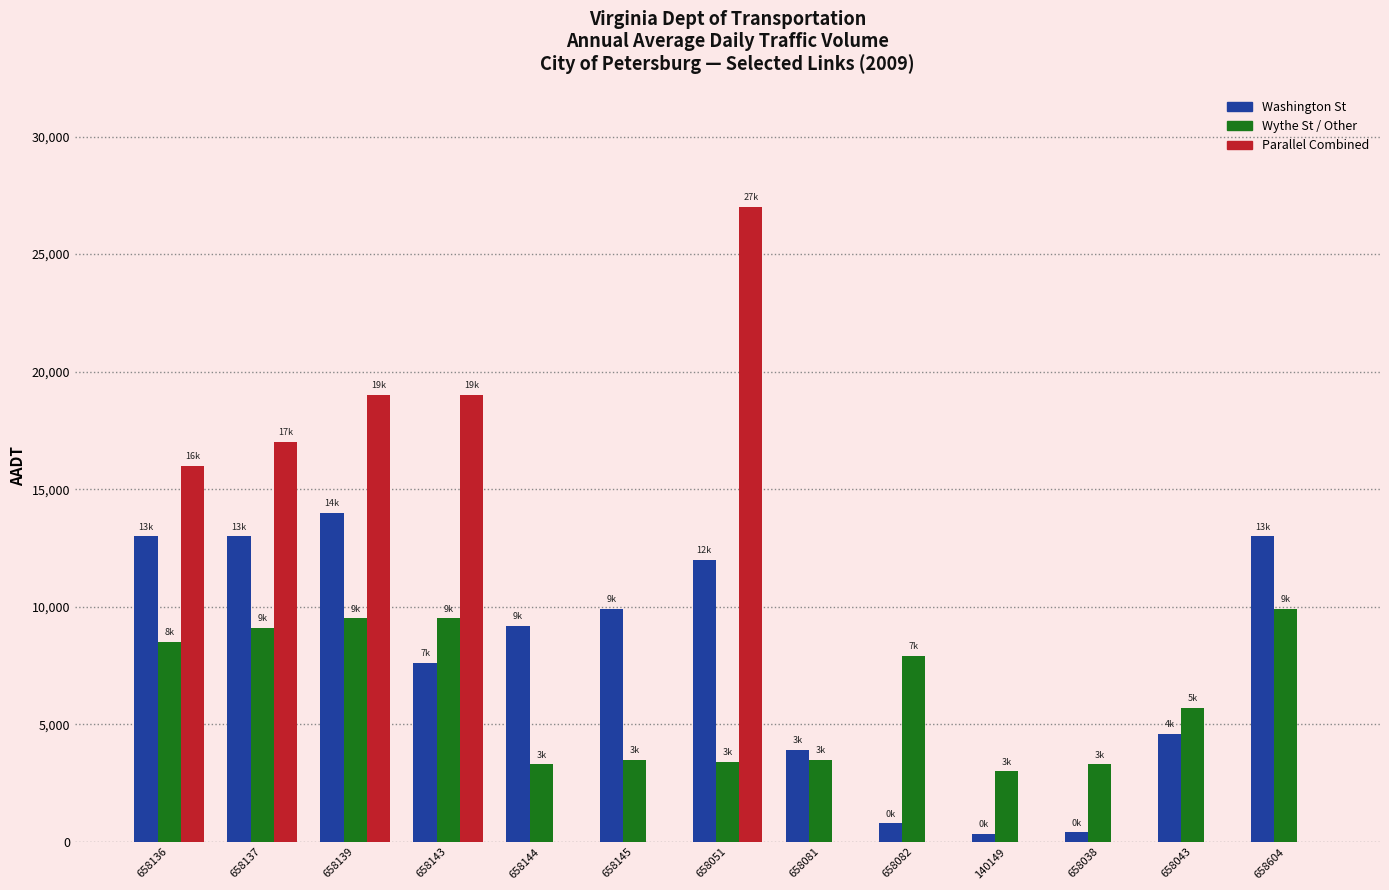

Is it true that Wythe St / Other equals 14348 at 658139?

False